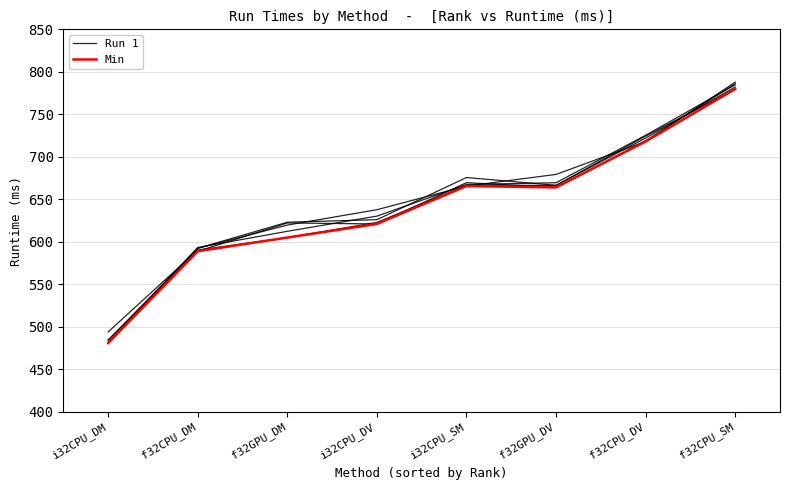

Is this an area chart (filled region under the line)?

No